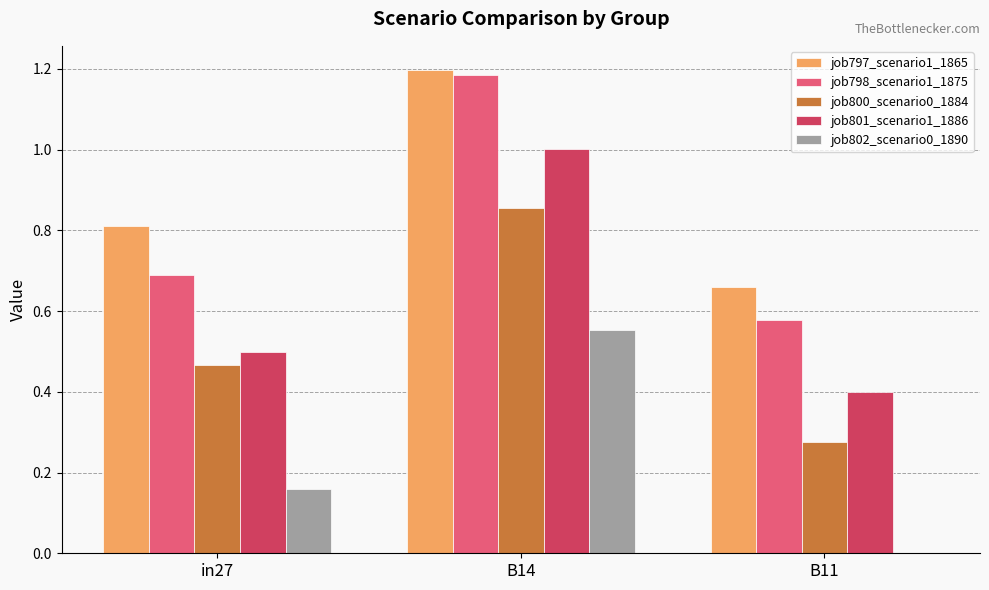

Which series changed the most between B14 and B11?

job798_scenario1_1875